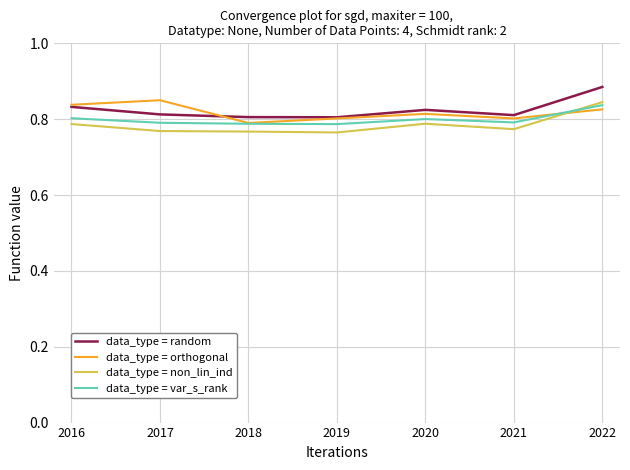

True or false: data_type = var_s_rank has a value of 0.8 at 2017.

True